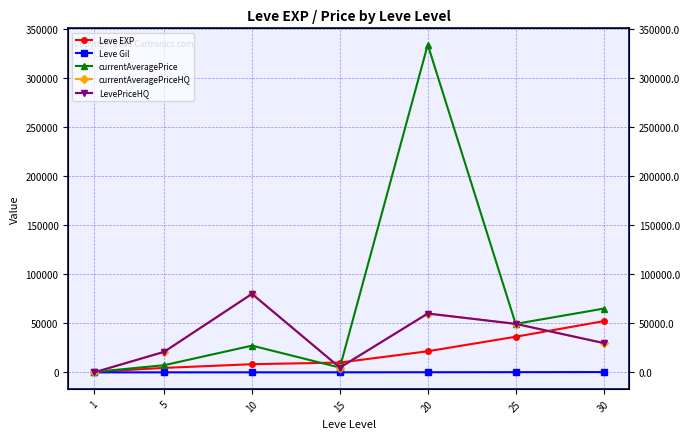

What is the difference between the maximum and second lowest values in the currentAveragePriceHQ series?

75009.0